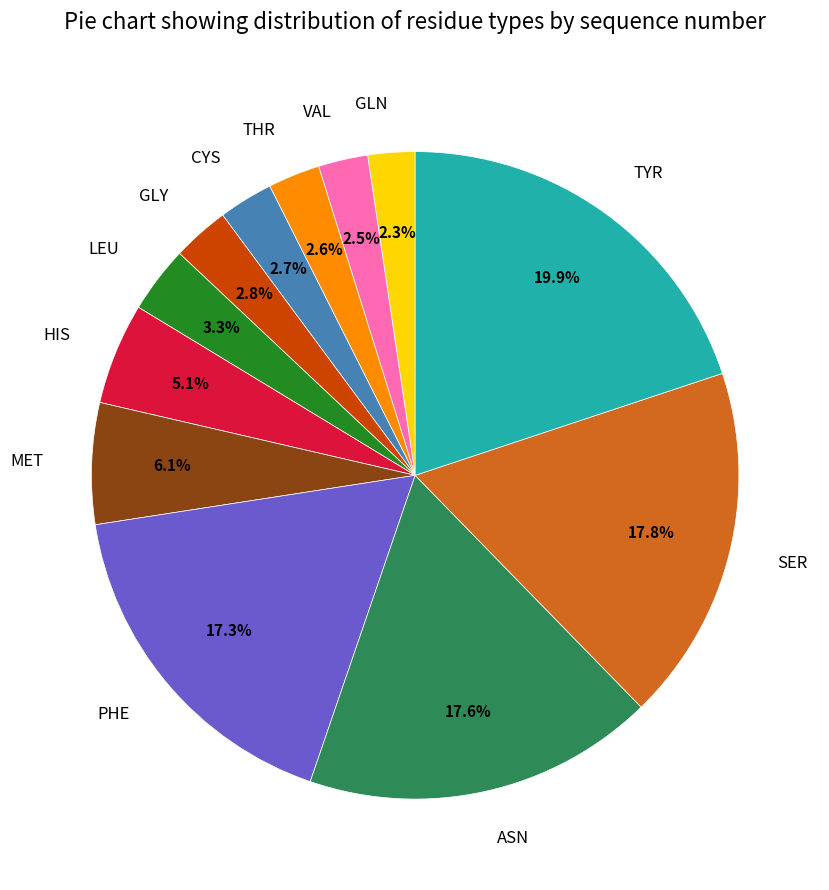

How many segments does this pie chart have?

12